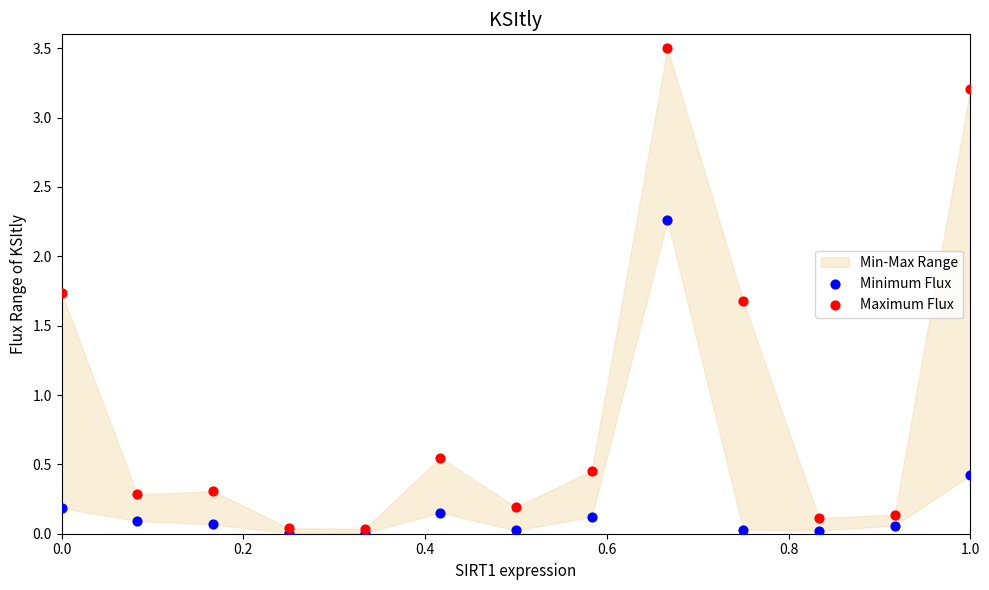

Which series reaches the maximum Y coordinate?

Maximum Flux